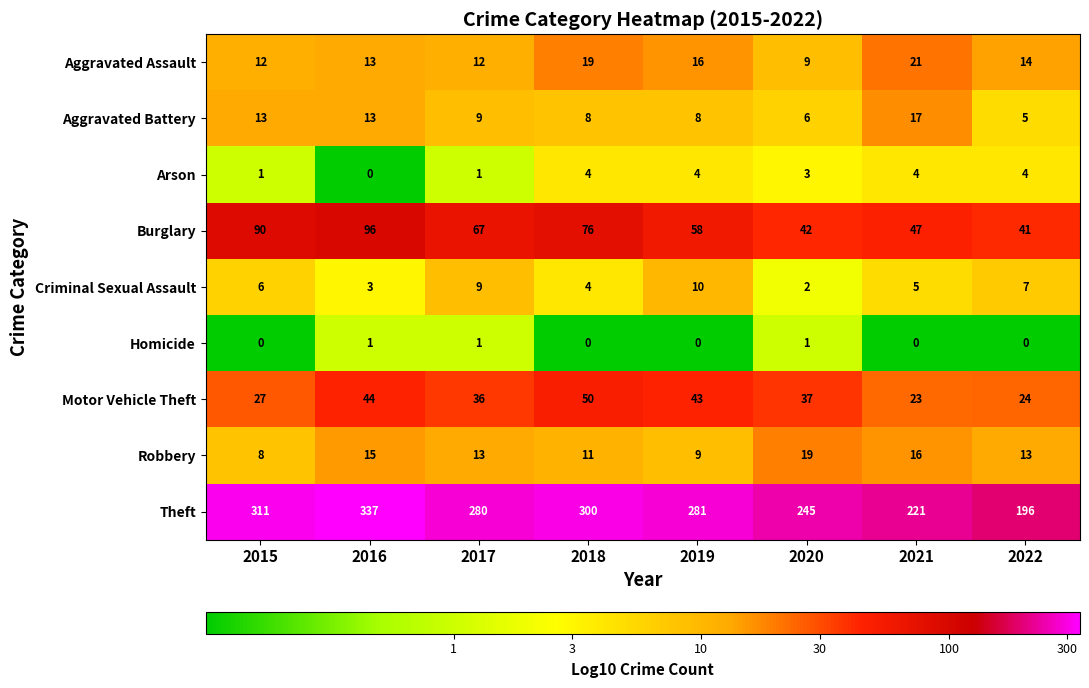

At which category is the sum across all series the highest?

2016